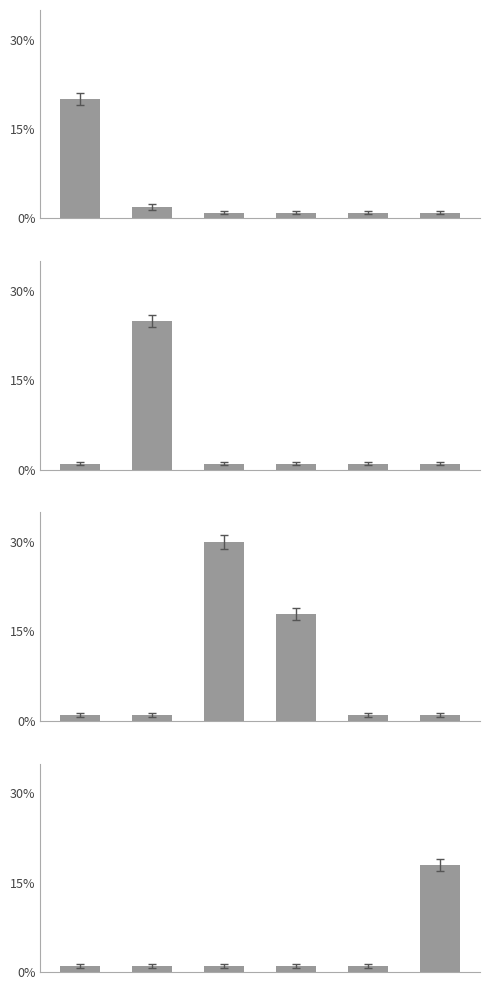

Are the bars grouped side by side (vs. stacked)?

No